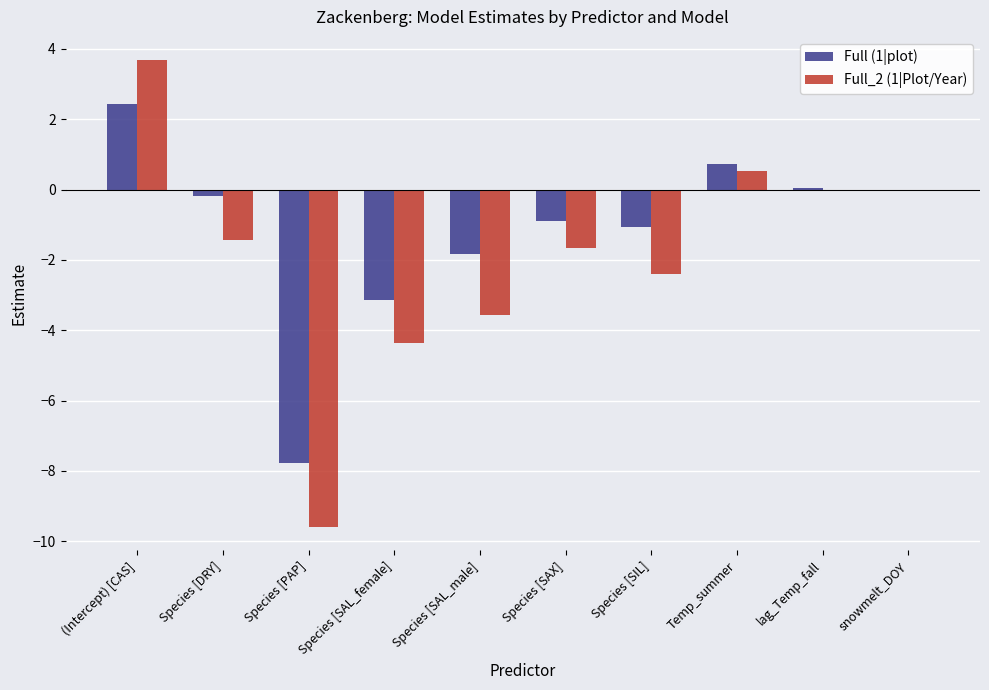

Which label corresponds to the largest value in the chart?

(Intercept) [CAS]